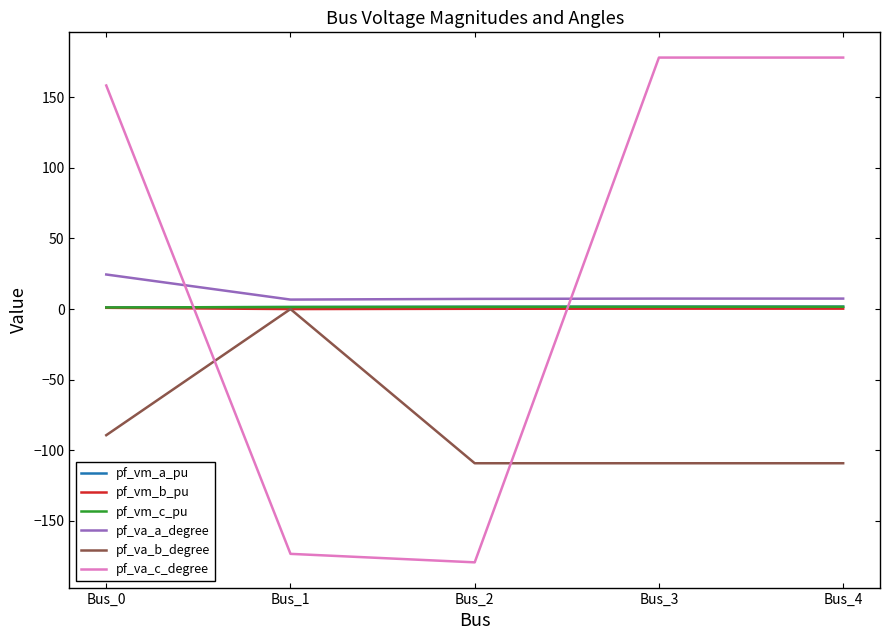

Which category has the highest value in the pf_va_b_degree series?

Bus_1